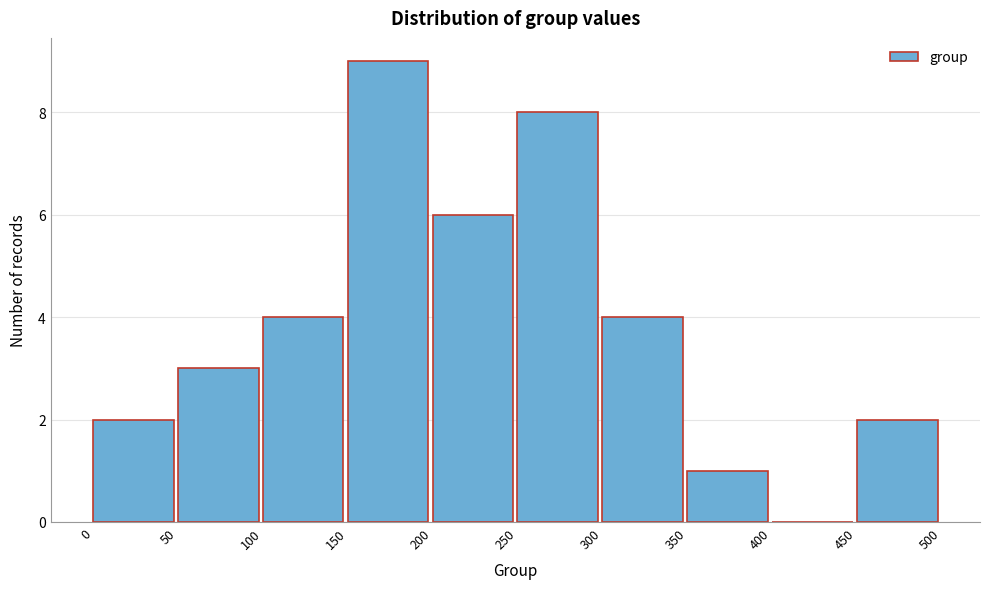

Reading left to right, transcribe this chart: for each bar, give the range it covers on the x-axis and its height. The values are not printed on the chart, so give them approximately, as read against the axis.

0 to 50: 2
50 to 100: 3
100 to 150: 4
150 to 200: 9
200 to 250: 6
250 to 300: 8
300 to 350: 4
350 to 400: 1
400 to 450: 0
450 to 500: 2